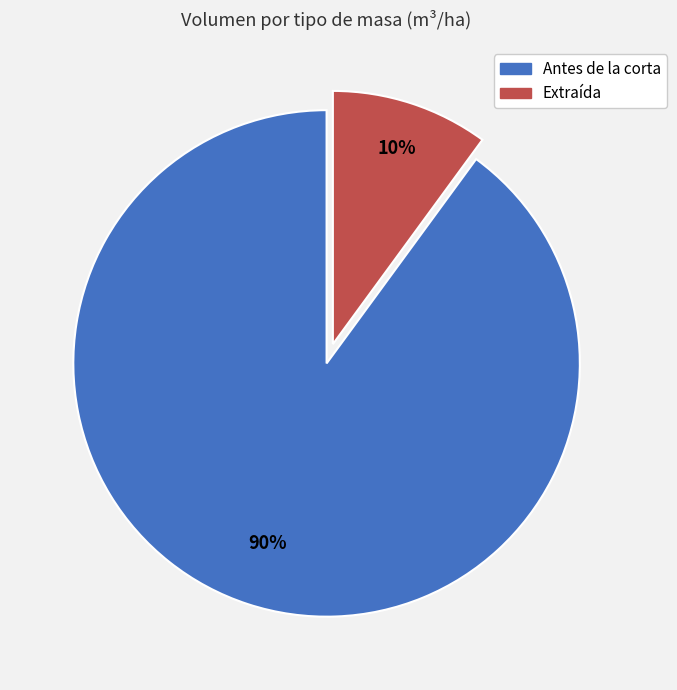

To the nearest percent, what percentage of the pie is Antes de la corta?

90%